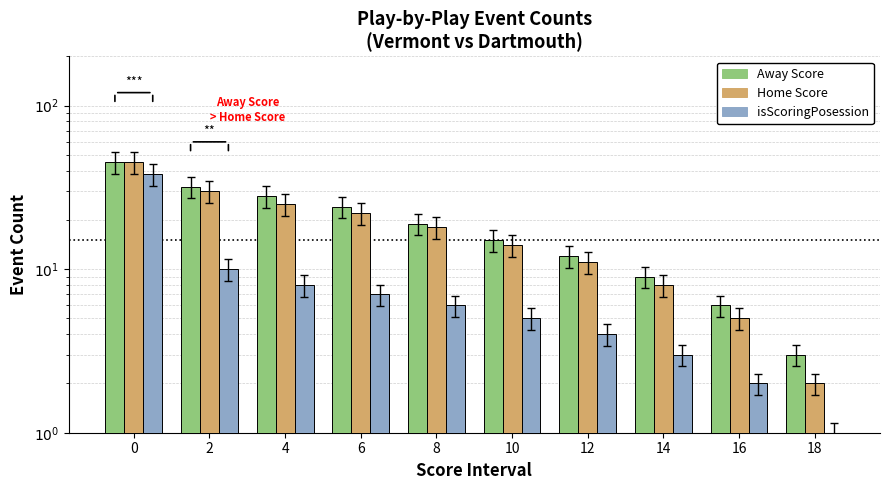

Is the value of isScoringPosession at 12 greater than the value of Home Score at 8?

No